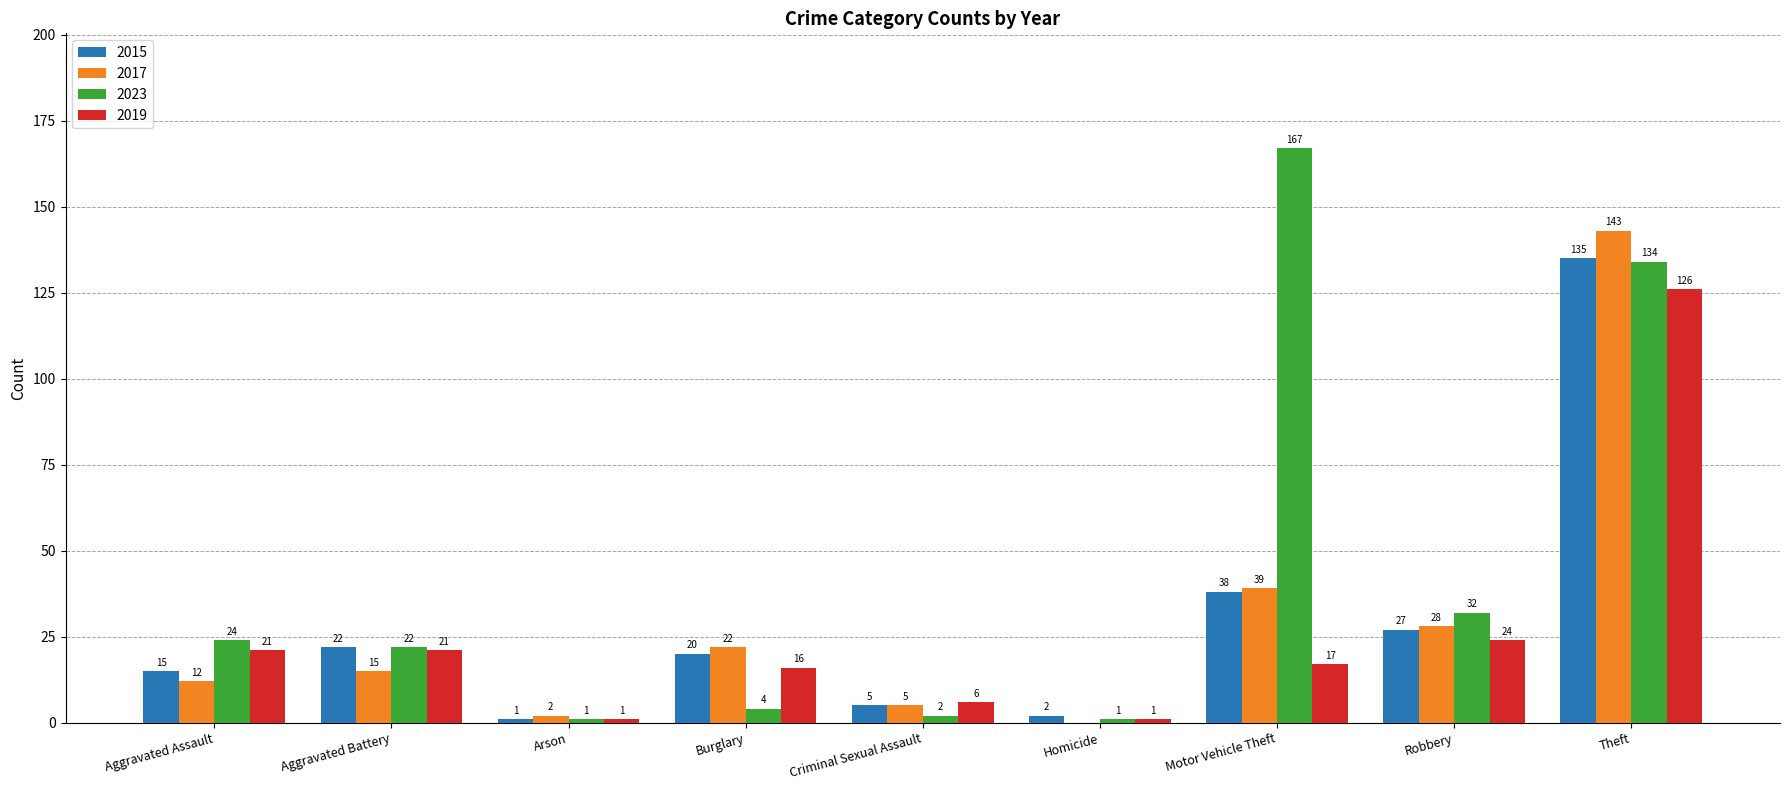

Which series has the largest total across all categories?

2023